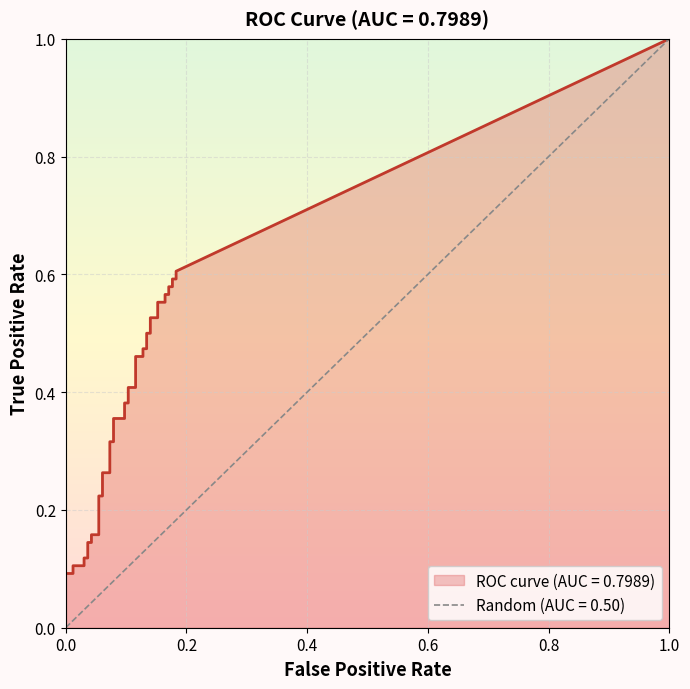

Reading left to right, extract all data points from this chart.

fpr: fpr=0.0	tpr=0.0	2=0.0	3=0.0	4=0.0	5=0.0	6=0.0	7=0.0	8=0.0	9=0.0	10=0.1	11=0.1	12=0.1	13=0.1	14=0.1	15=0.1	16=0.1	17=0.1	18=0.1	19=0.1	20=0.1	21=0.1	22=0.1	23=0.1	24=0.1	25=0.1	26=0.1	27=0.1	28=0.1	29=0.1	30=0.2	31=0.2	32=0.2	33=0.2	34=0.2	35=0.2	36=0.2	37=0.2	38=0.2	39=0.2
tpr: fpr=0.0	tpr=0.1	2=0.1	3=0.1	4=0.1	5=0.1	6=0.1	7=0.1	8=0.1	9=0.2	10=0.2	11=0.2	12=0.2	13=0.3	14=0.3	15=0.3	16=0.3	17=0.4	18=0.4	19=0.4	20=0.4	21=0.4	22=0.4	23=0.5	24=0.5	25=0.5	26=0.5	27=0.5	28=0.5	29=0.5	30=0.5	31=0.6	32=0.6	33=0.6	34=0.6	35=0.6	36=0.6	37=0.6	38=0.6	39=0.6